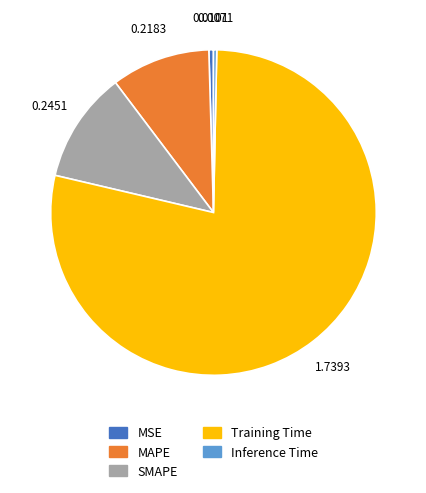

Which slice is the largest?

Training Time